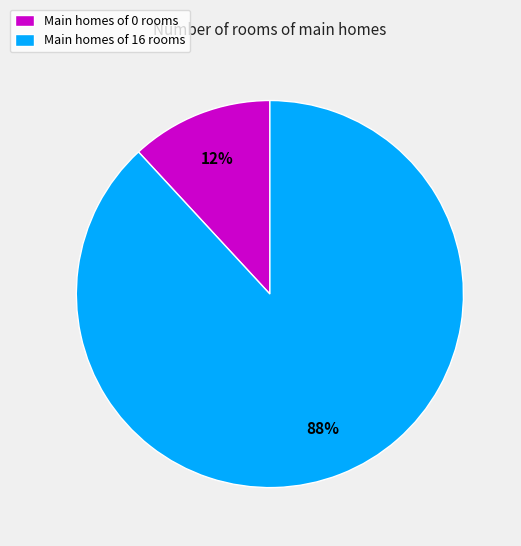

What percentage is the Main homes of 0 rooms slice, to the nearest percent?

12%